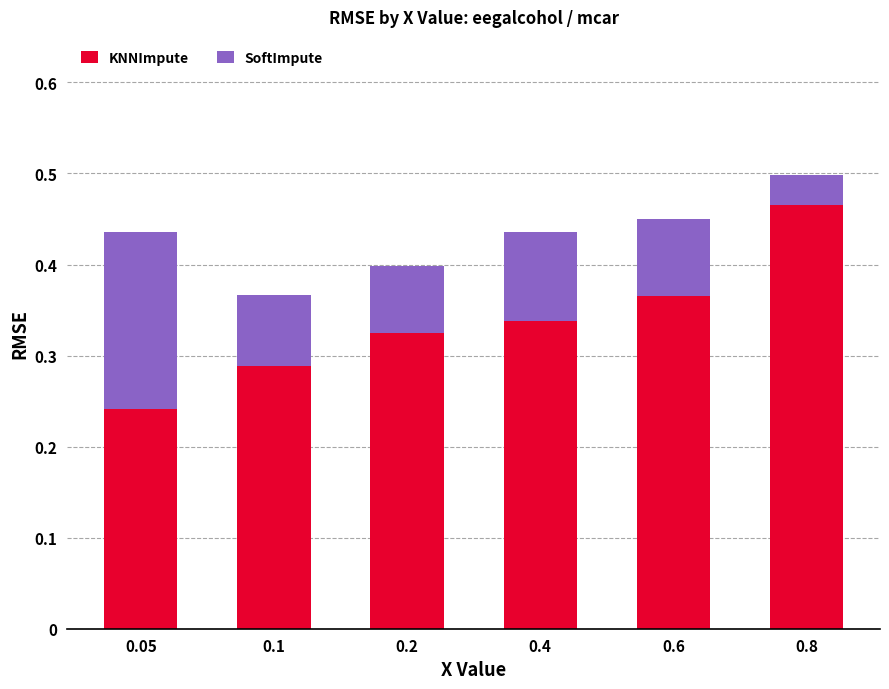

What is the difference between the highest and lowest values at 0.4?

0.2